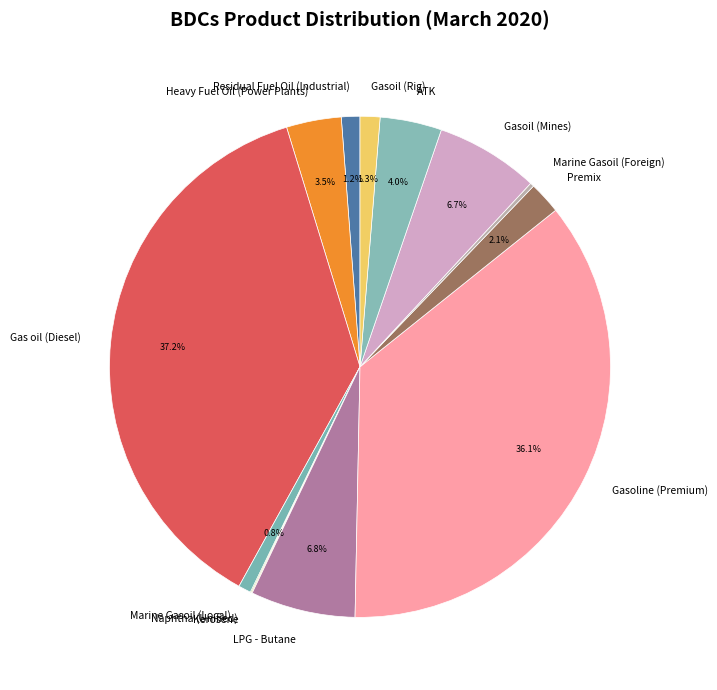

Which category has the biggest portion of the pie?

Gas oil (Diesel)